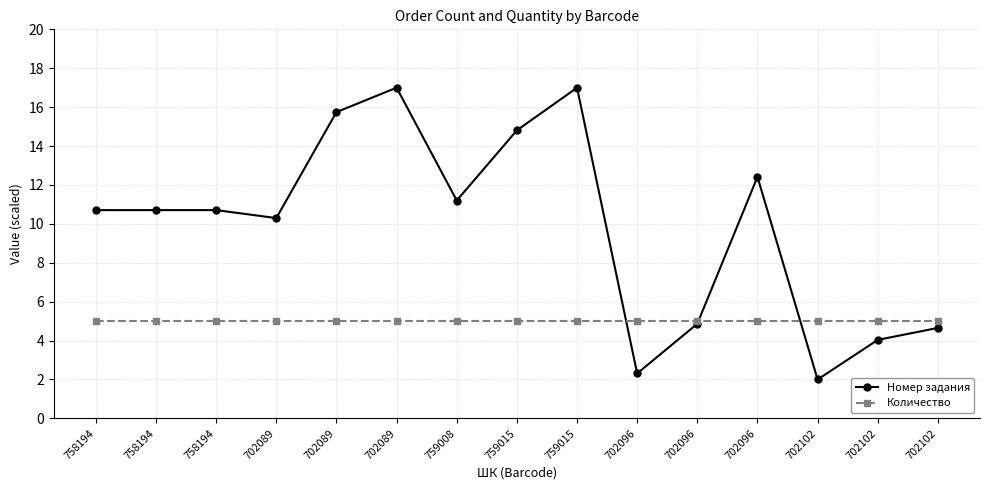

What is the spread (max minus min) of values at 758194?

5.7